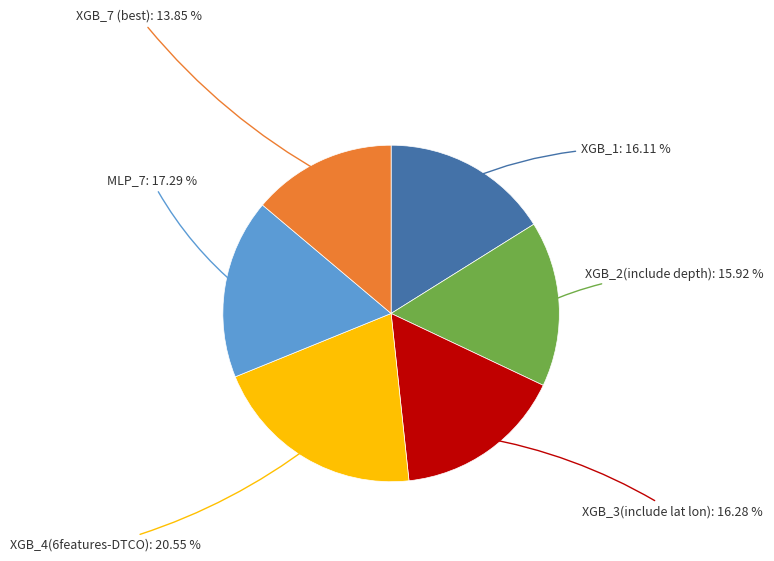

Is there any slice that represents more than half of the pie?

No